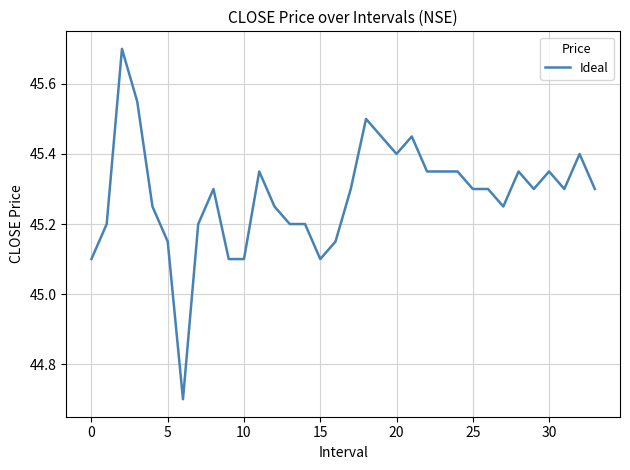

What is the difference between the maximum and minimum values?

1.0